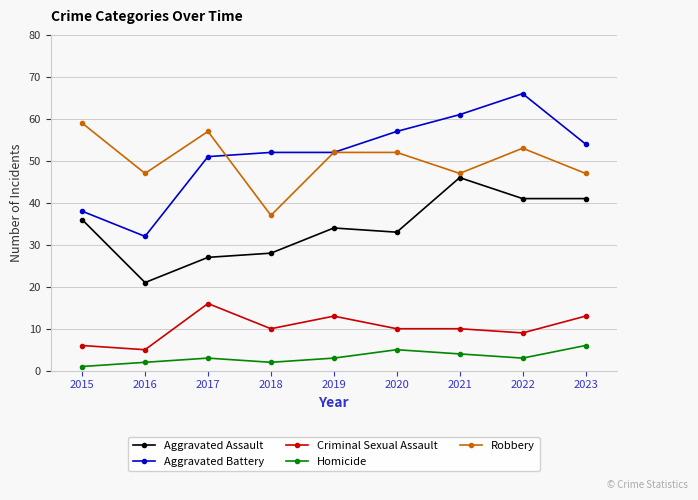

What value does the Criminal Sexual Assault series have at 2018, to the nearest 5?

10